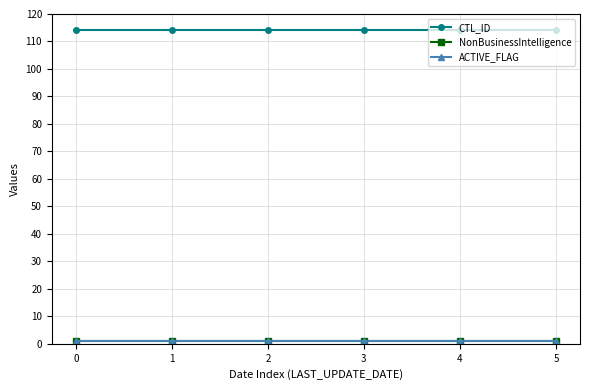

Is this an area chart (filled region under the line)?

No